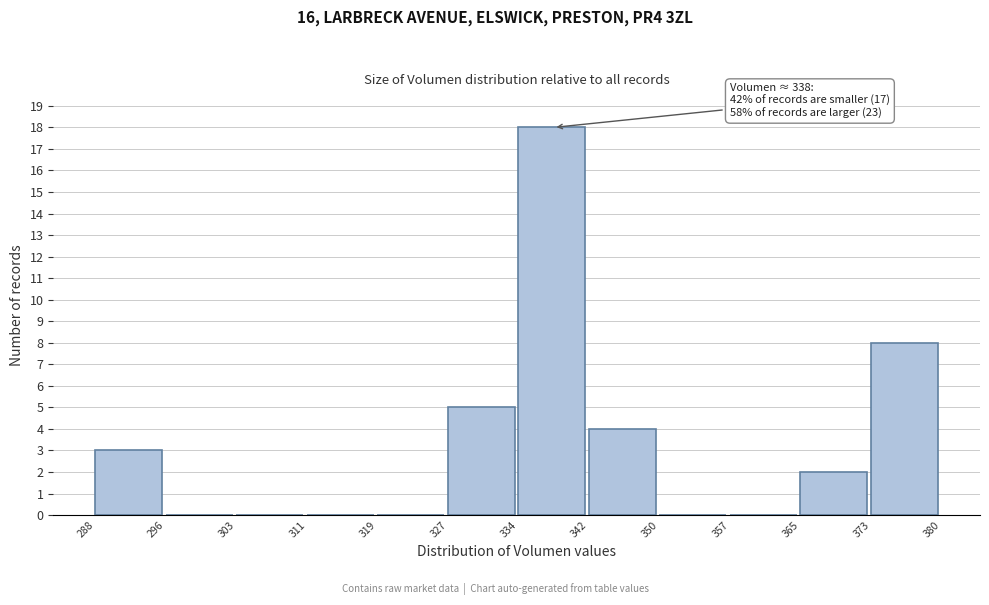

Over which range of the x-axis is the bar tallest?

334 to 342